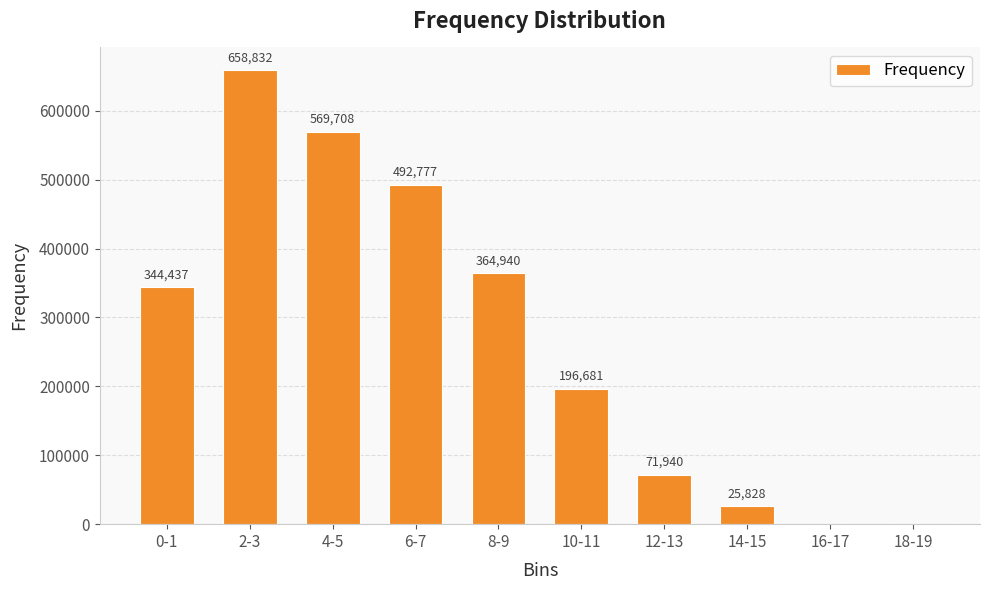

Count the number of categories in the chart.

10